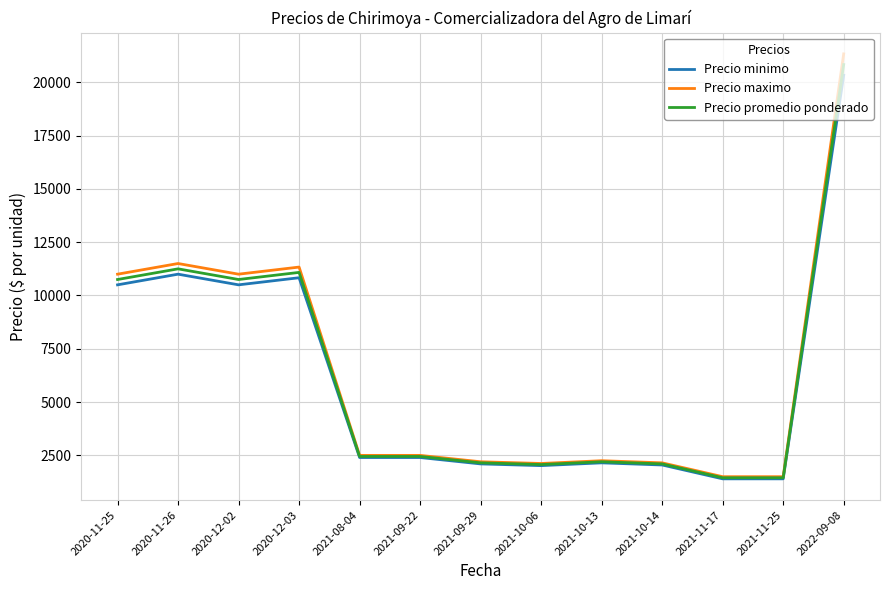

Where does the Precio promedio ponderado series first go above 2450?

2020-11-25